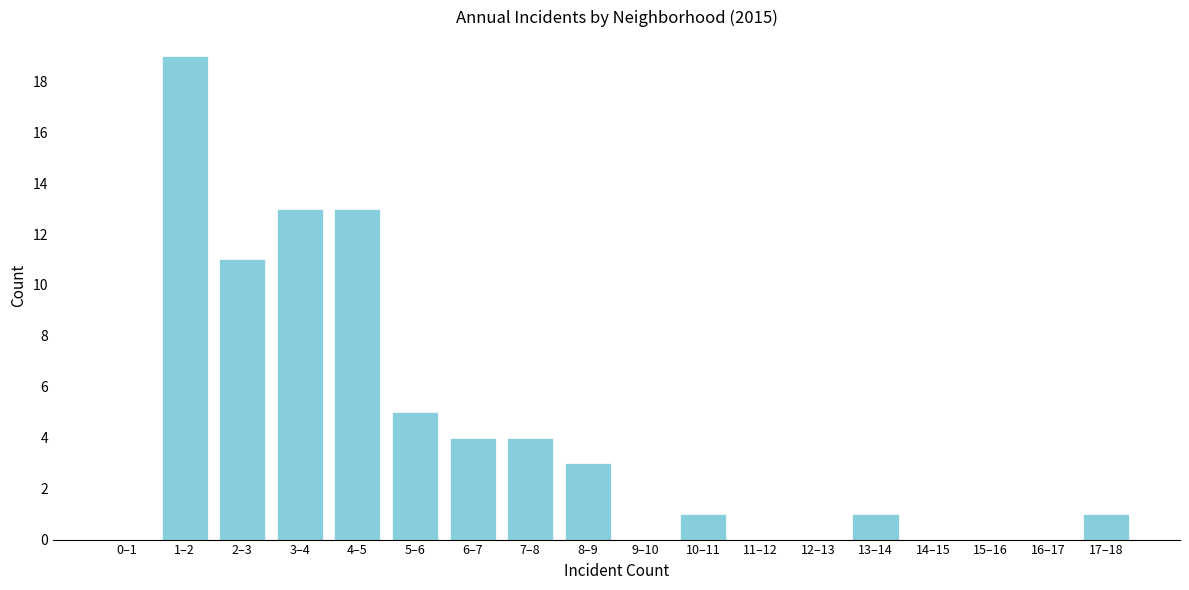

Reading right to left, transcribe all the data shown in this chart.

17–18=1	16–17=0	15–16=0	14–15=0	13–14=1	12–13=0	11–12=0	10–11=1	9–10=0	8–9=3	7–8=4	6–7=4	5–6=5	4–5=13	3–4=13	2–3=11	1–2=19	0–1=0